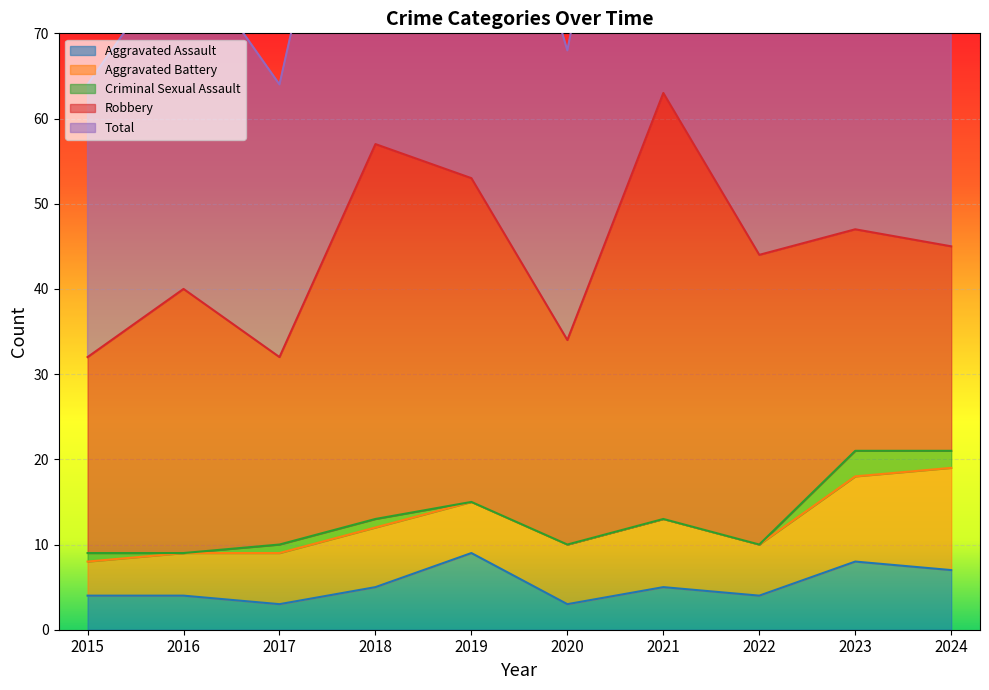

How many lines are shown in the chart?

5